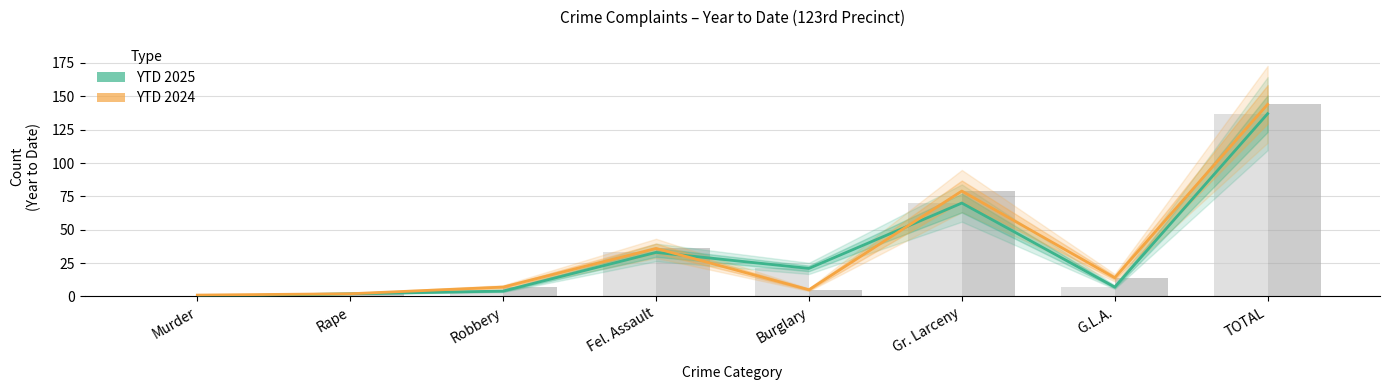

Does the chart contain any negative values?

No